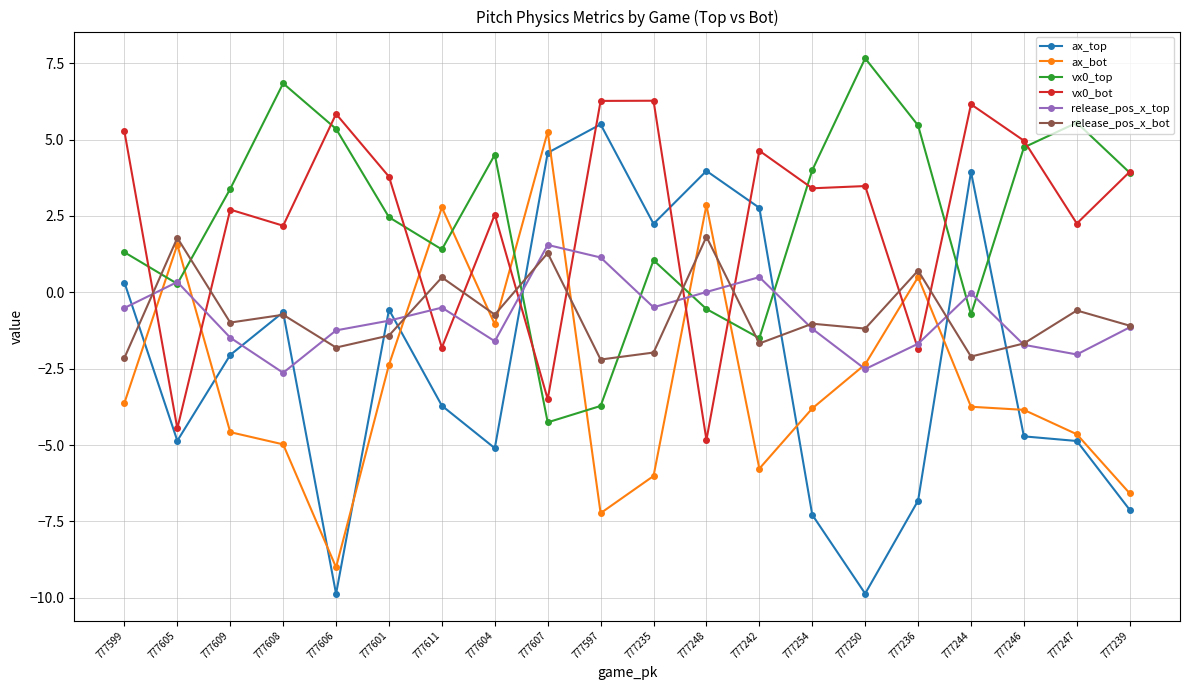

Which series changed the most between 777607 and 777239?

ax_bot